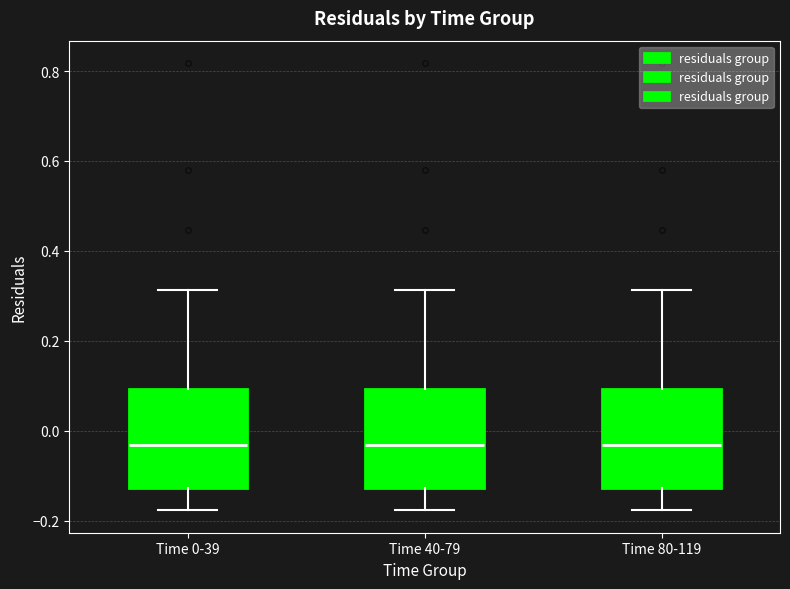

Where does the lower whisker of the box for Time 80-119 end on the y-axis? The values are not printed on the chart, so give them approximately, as read against the axis.

-0.18